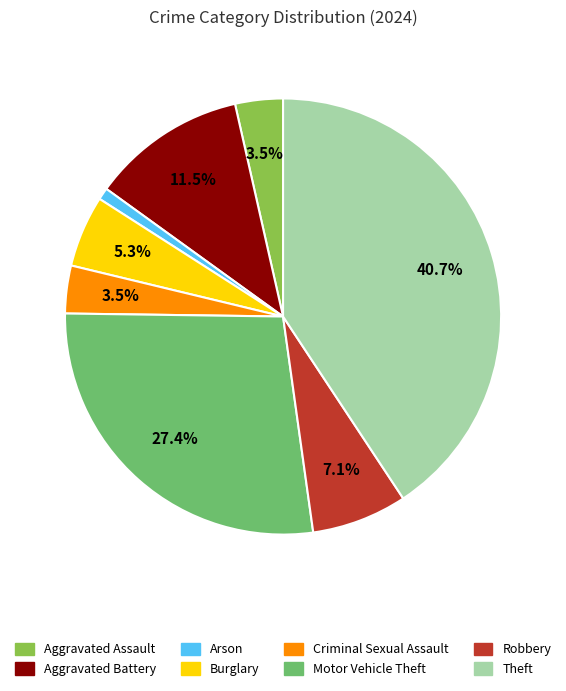

Which slice is the smallest?

Arson